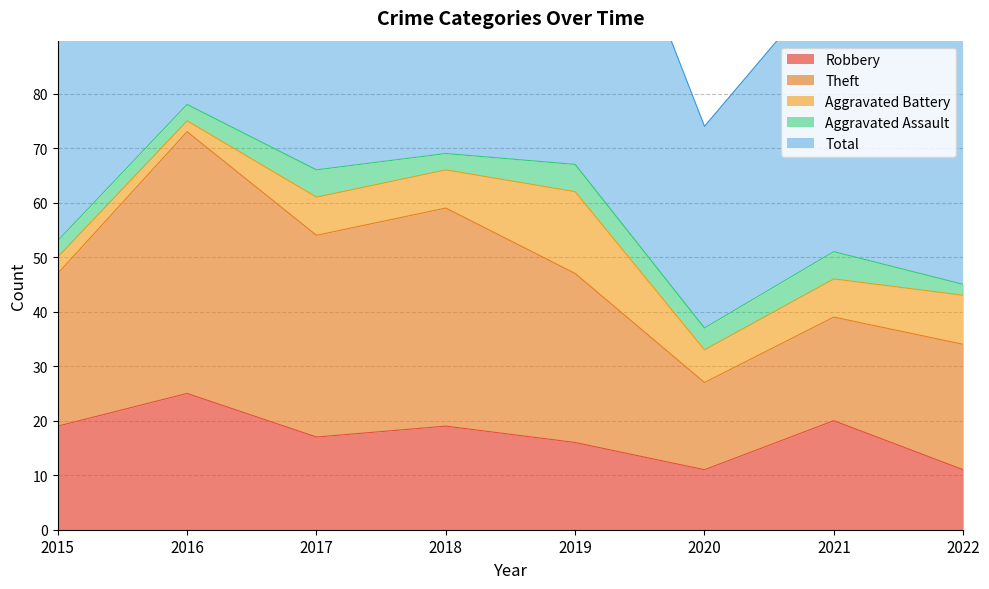

True or false: Robbery has more than 0 interior local peaks.

True